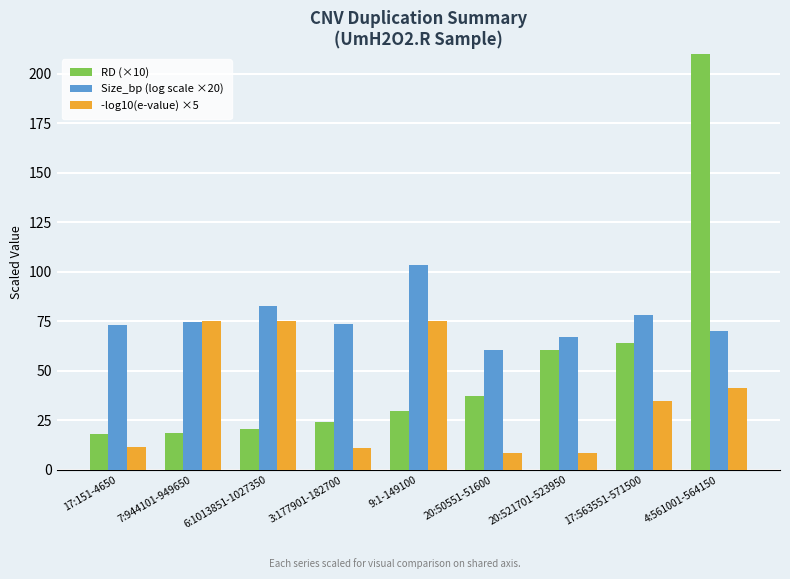

True or false: -log10(e-value) ×5 has a value of 75.0 at 9:1-149100.

True